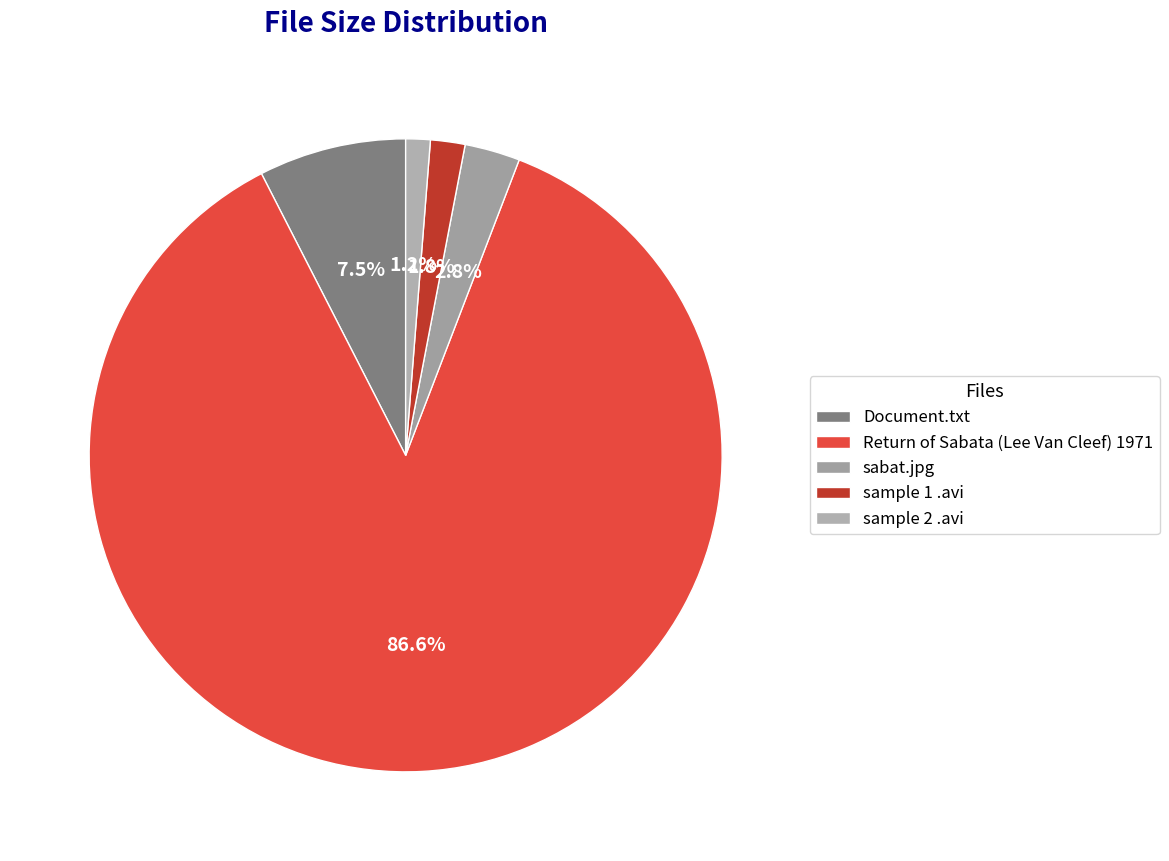

To the nearest percent, what is the difference between the Document.txt and sample 1 .avi slice percentages?

6%